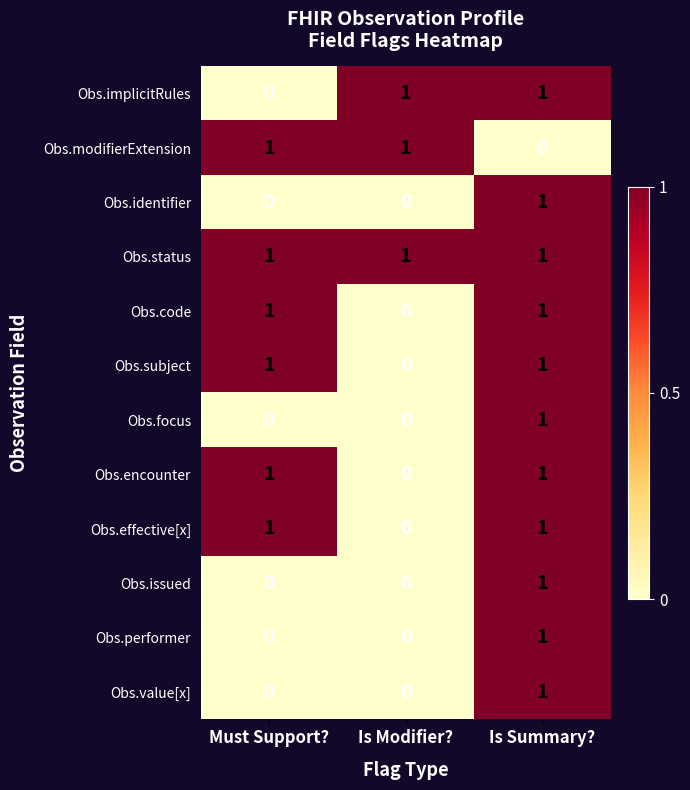

Count the Obs.value[x] values in the range 0 to 1.

3